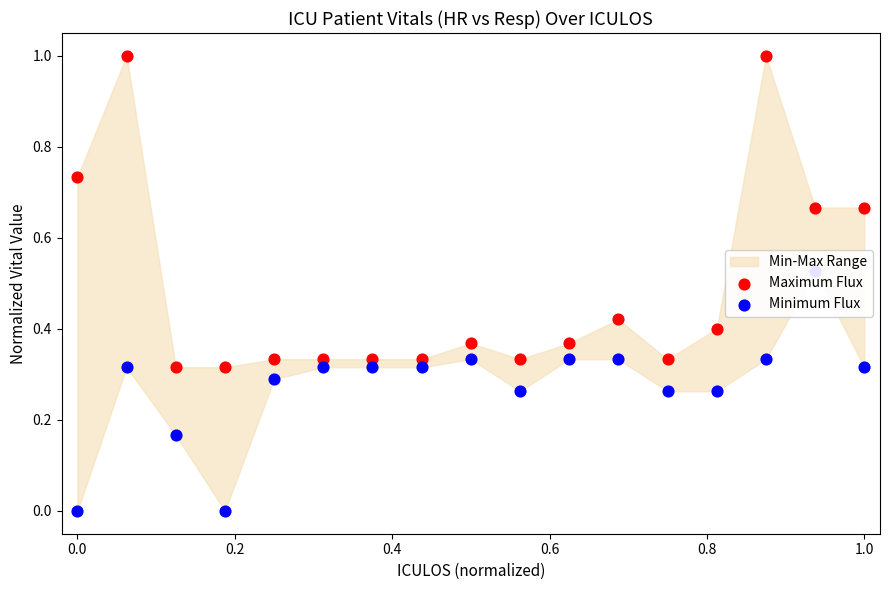

Which series has the largest Y range (max minus min)?

Maximum Flux